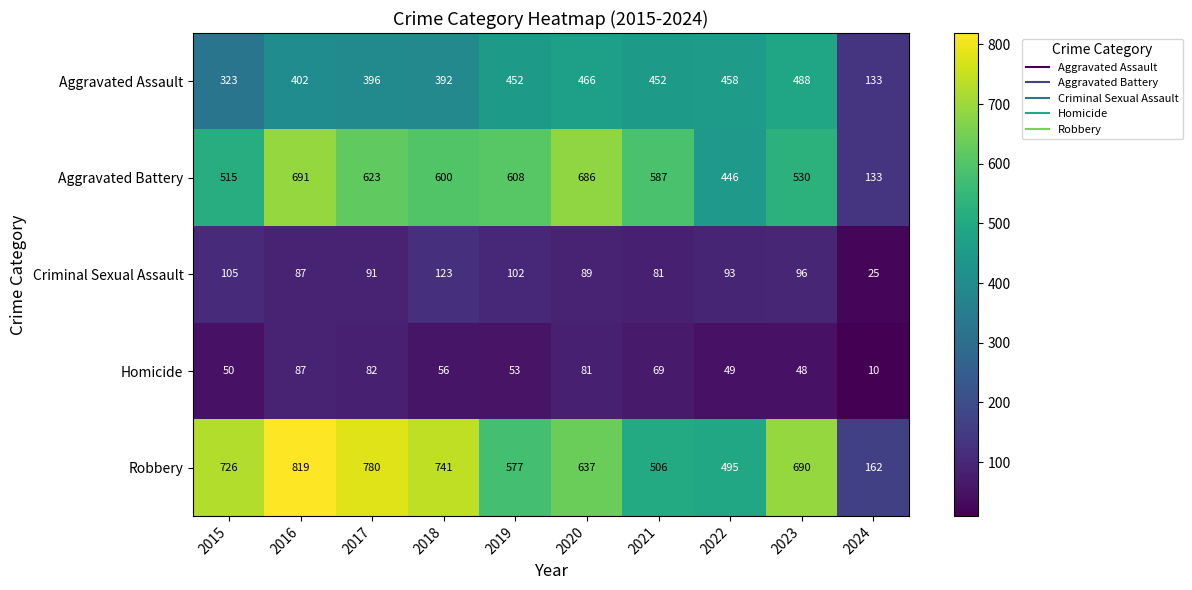

What is the sum of the Robbery values at 2021 and 2017?

1286